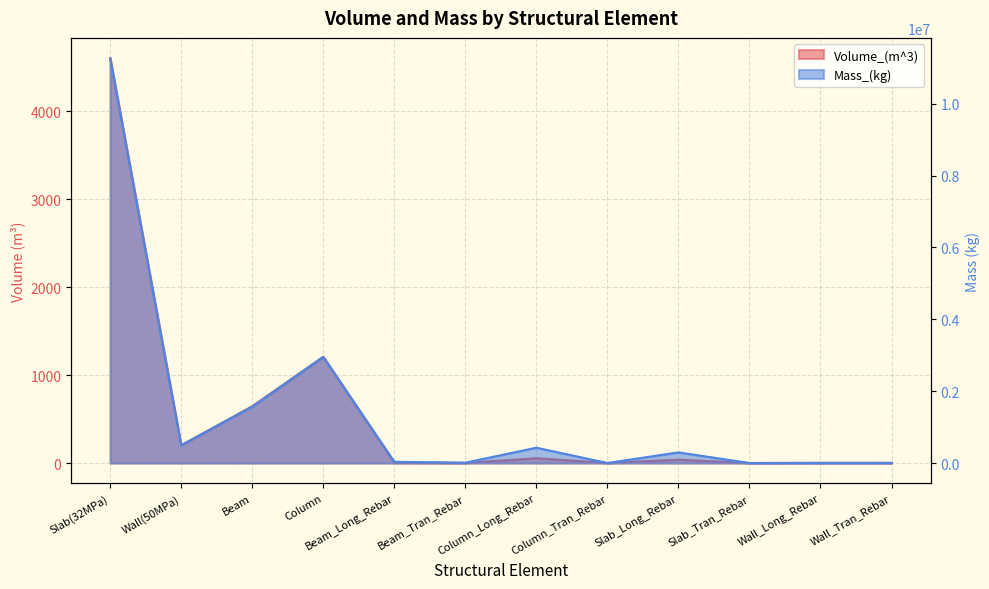

What is the difference between the maximum and minimum values in the Volume_(m^3) series?

4606.1